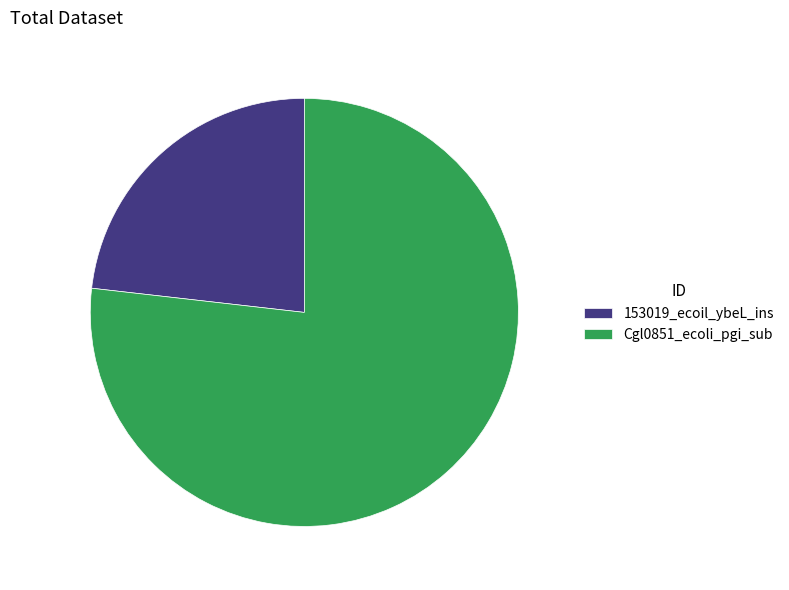

Count the number of slices in the pie.

2